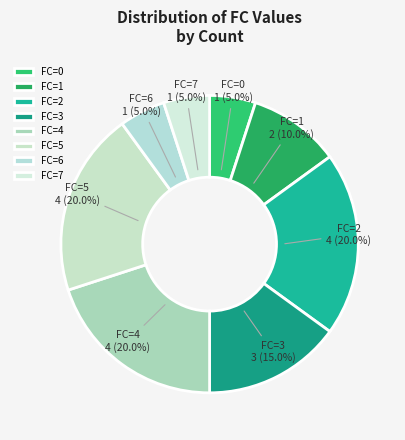

How many segments does this pie chart have?

8